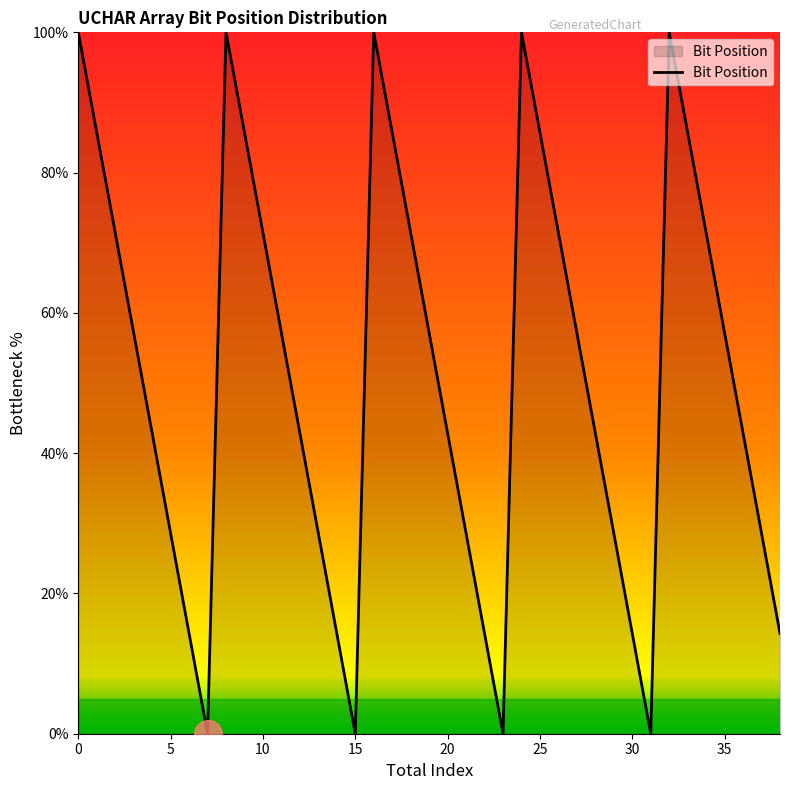

What is the maximum value shown in the chart?

100.0